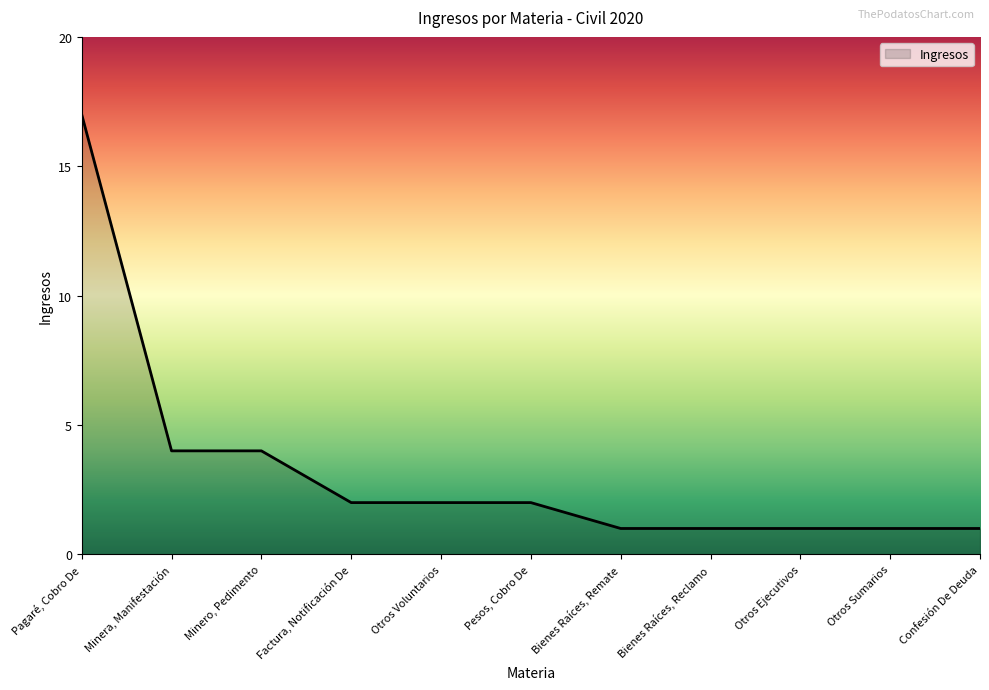

What position from the left is Minero, Pedimento?

3